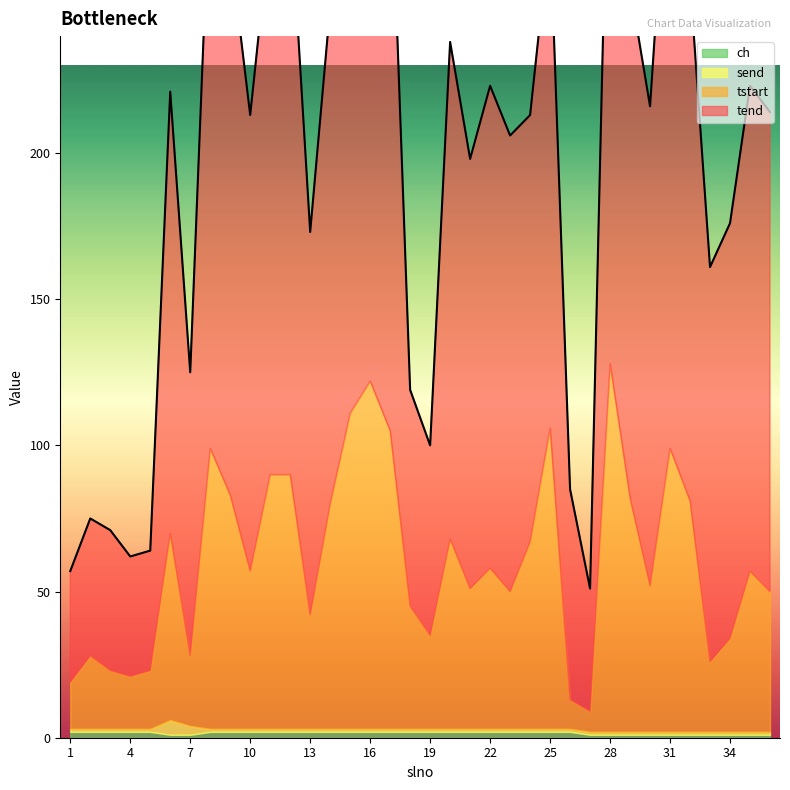

How many lines are shown in the chart?

4